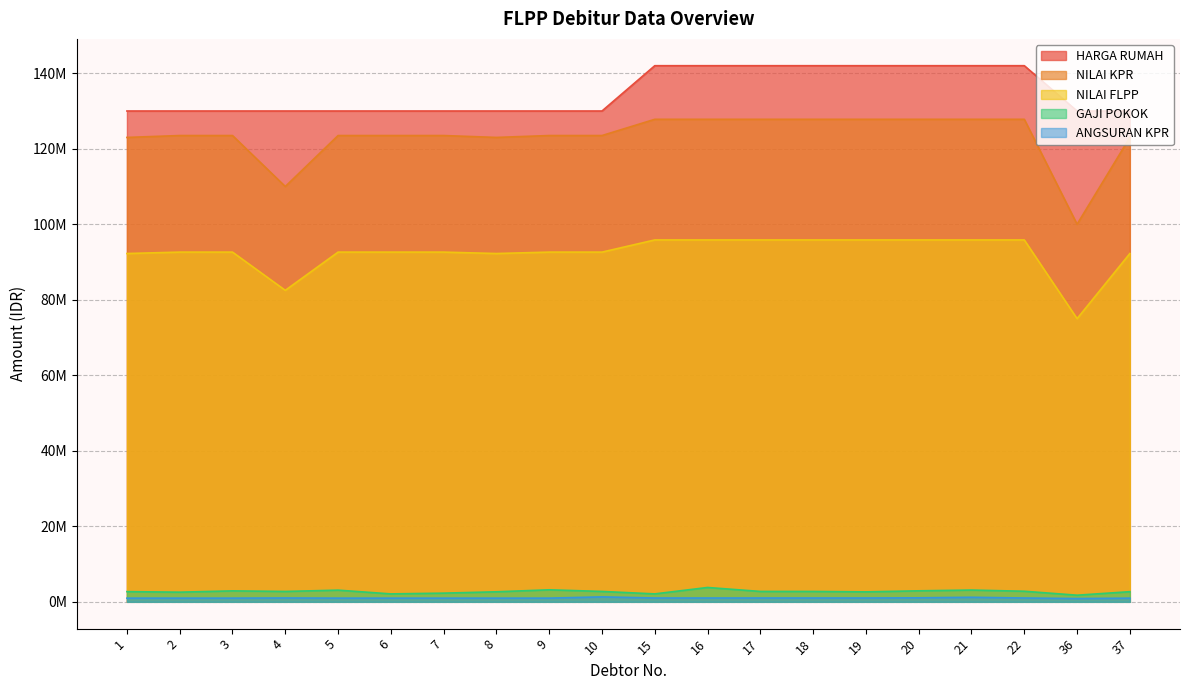

Between 22 and 16, which is larger?

22